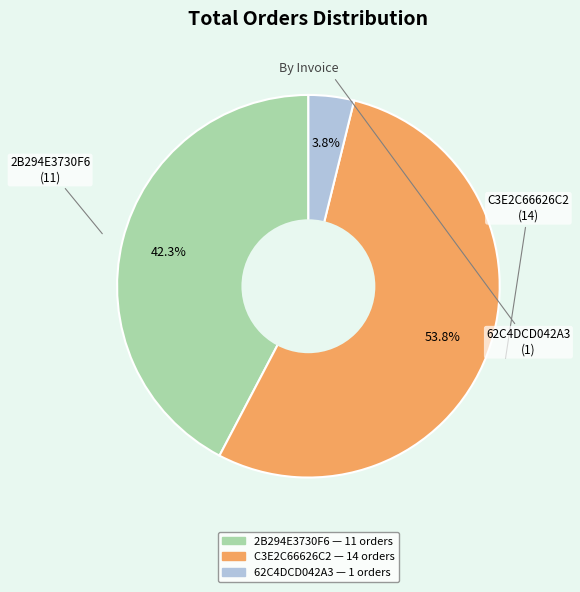

How many segments does this pie chart have?

3